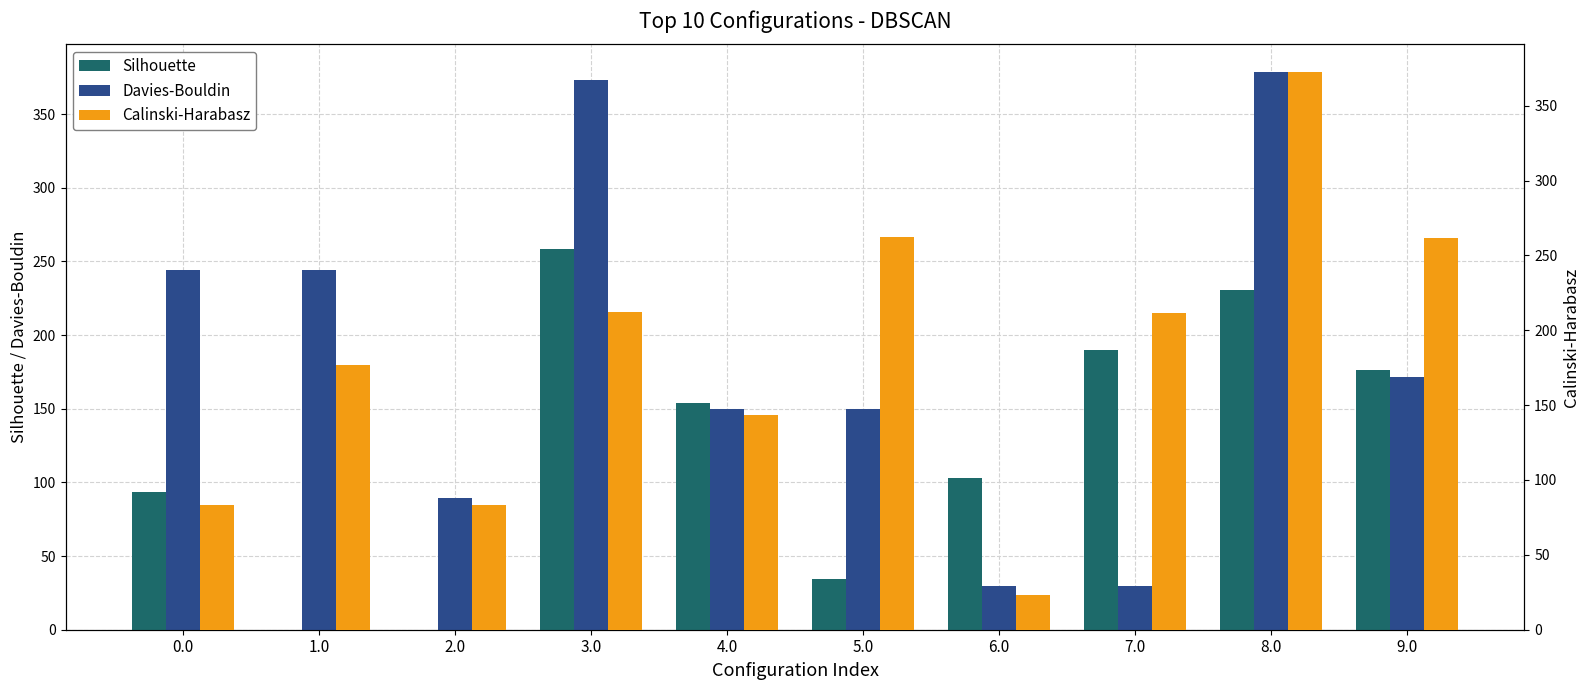

Count the number of data series in this chart.

3